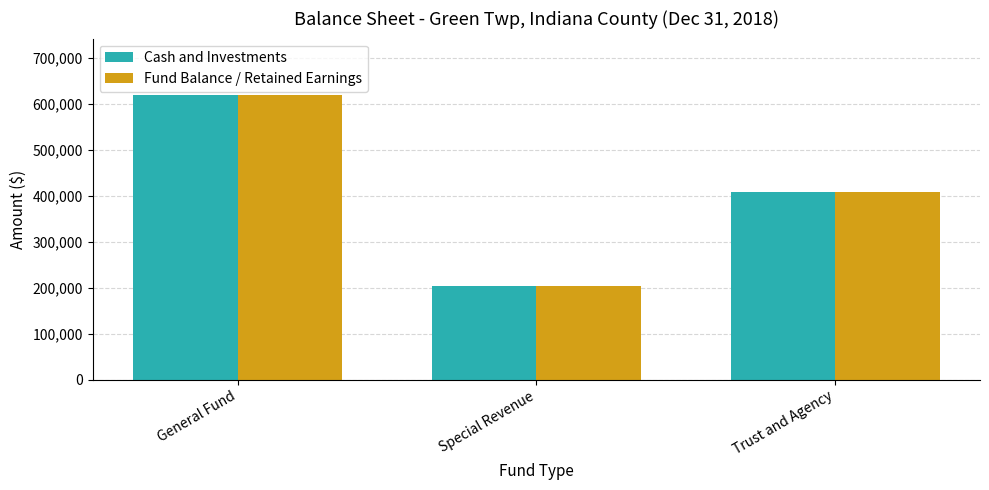

Rank the categories by Fund Balance / Retained Earnings value from lowest to highest.

Special Revenue, Trust and Agency, General Fund